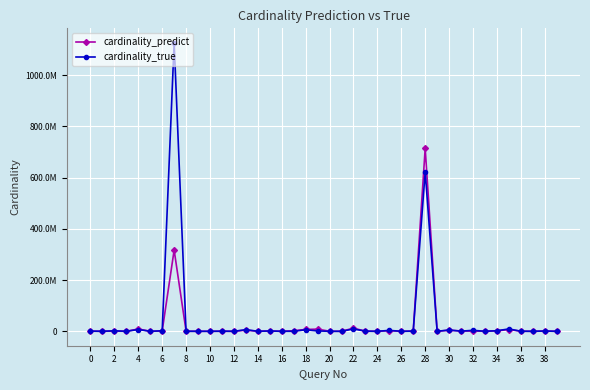

Is this an area chart (filled region under the line)?

No